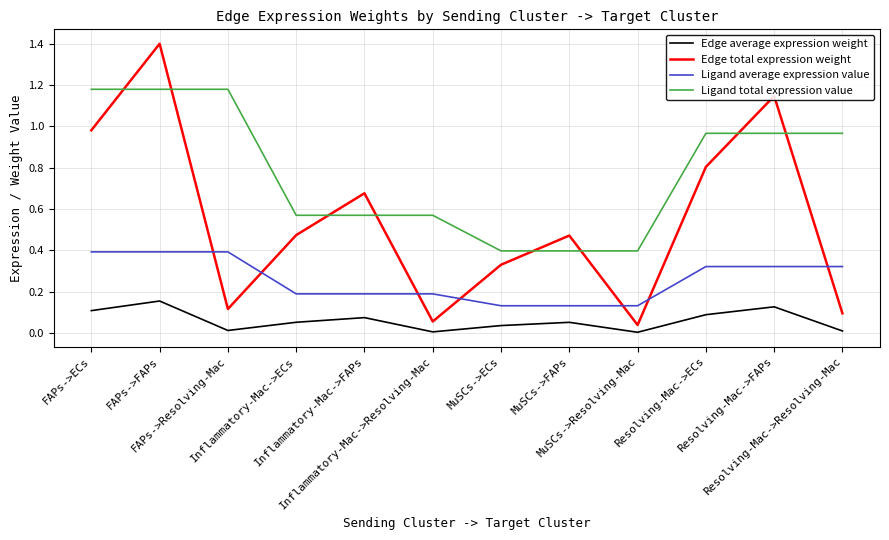

Rank the series by their maximum value, from lowest to highest.

Edge average expression weight, Ligand average expression value, Ligand total expression value, Edge total expression weight